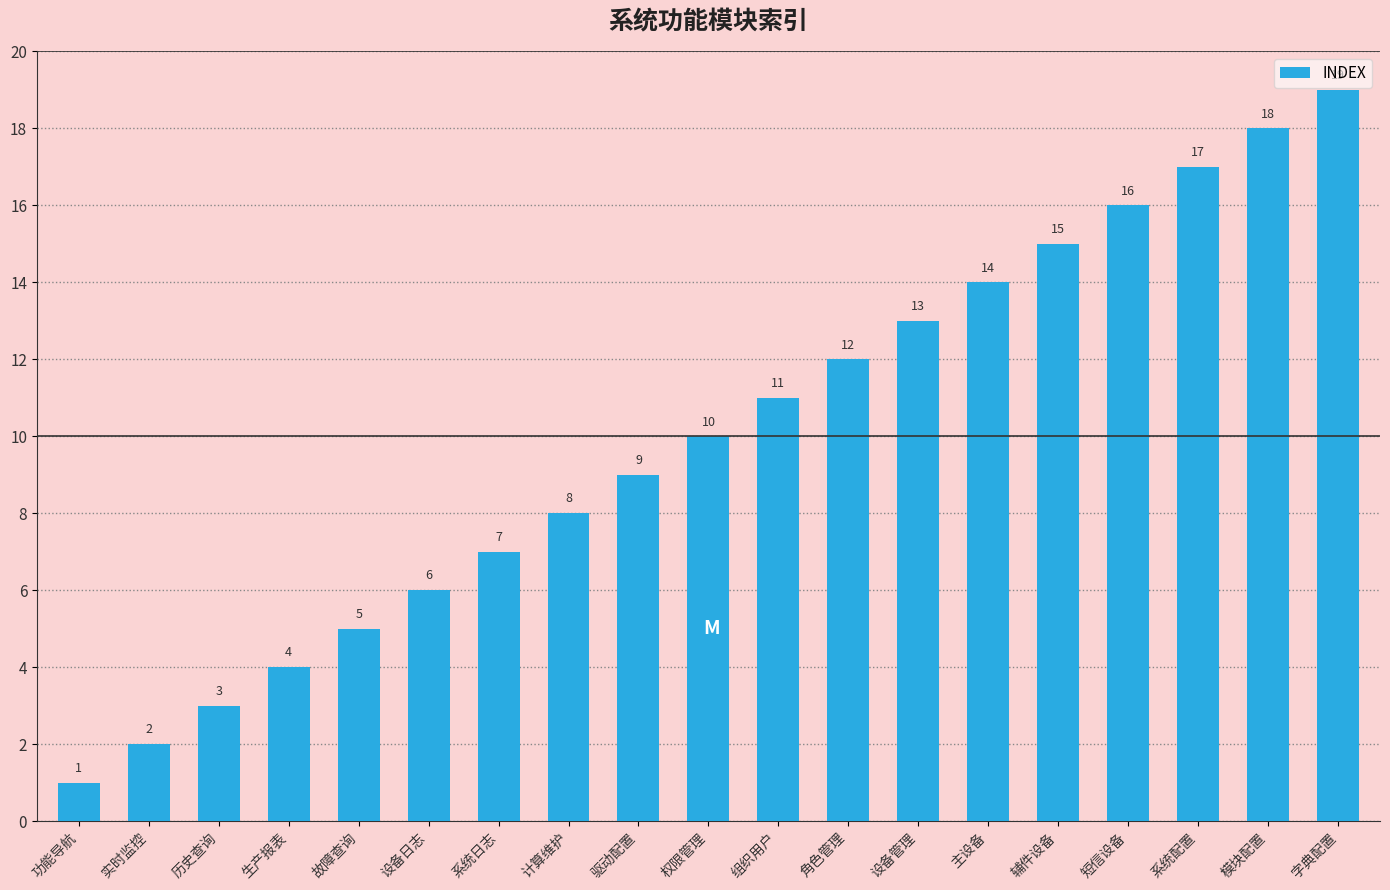

Is it true that the value at 字典配置 is 32?

False